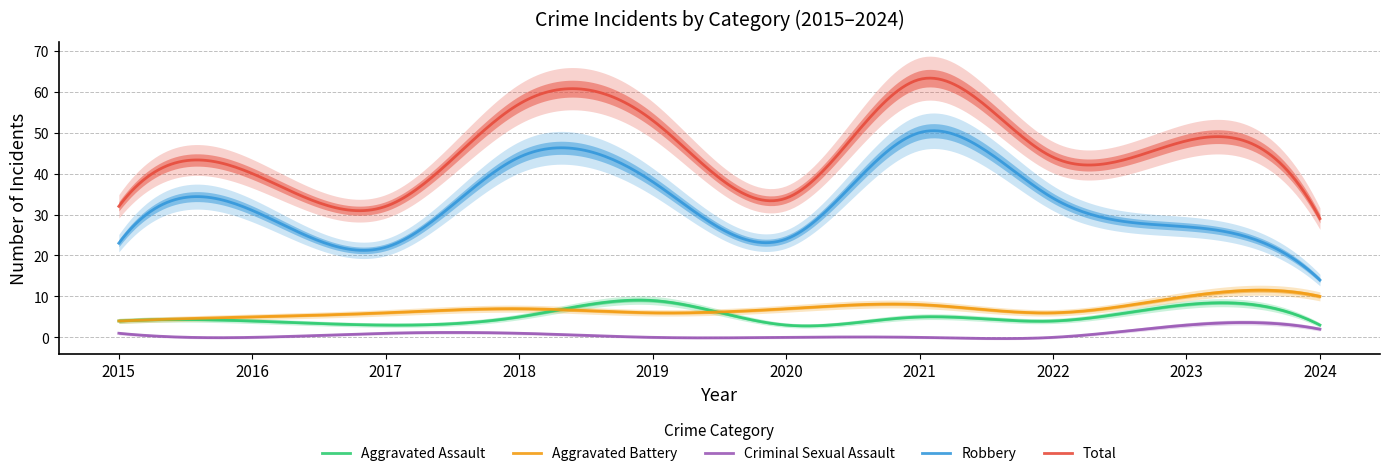

Is the value of Criminal Sexual Assault at 2020 greater than the value of Robbery at 2015?

No